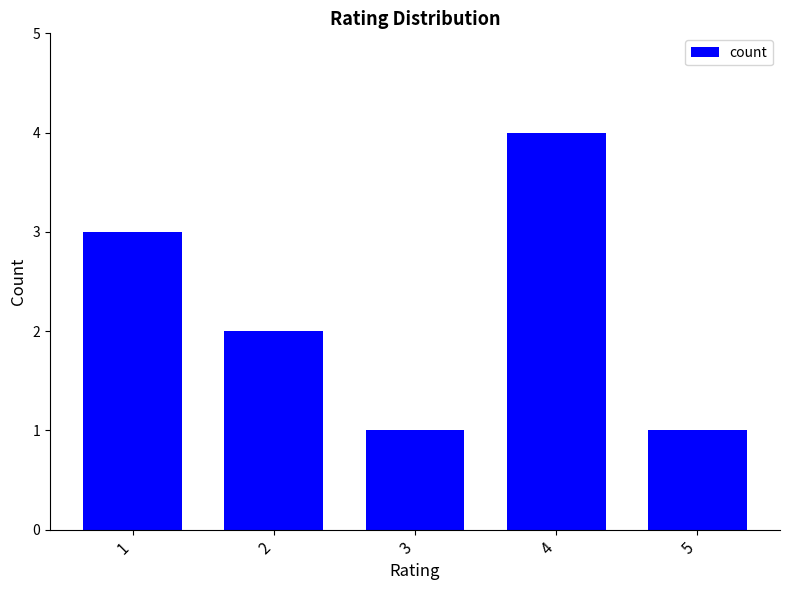

How many categories are shown in the chart?

5